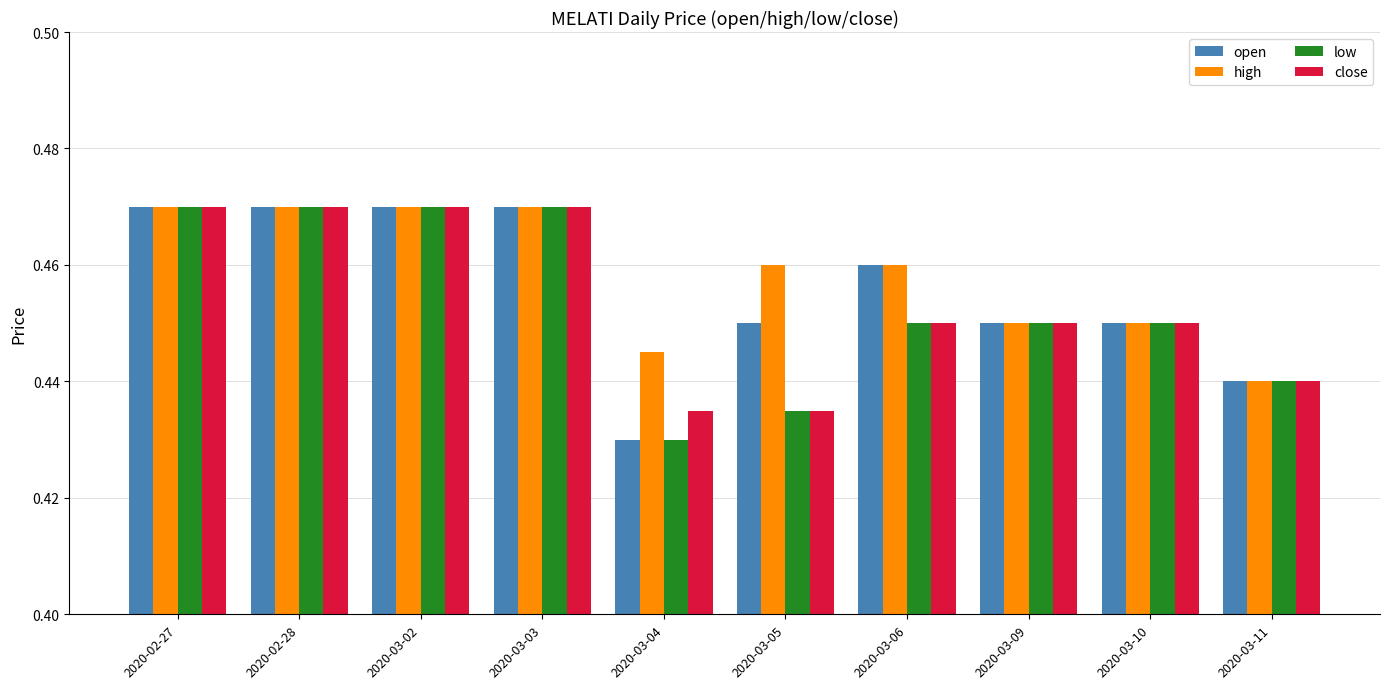

Which series has the largest total across all categories?

high